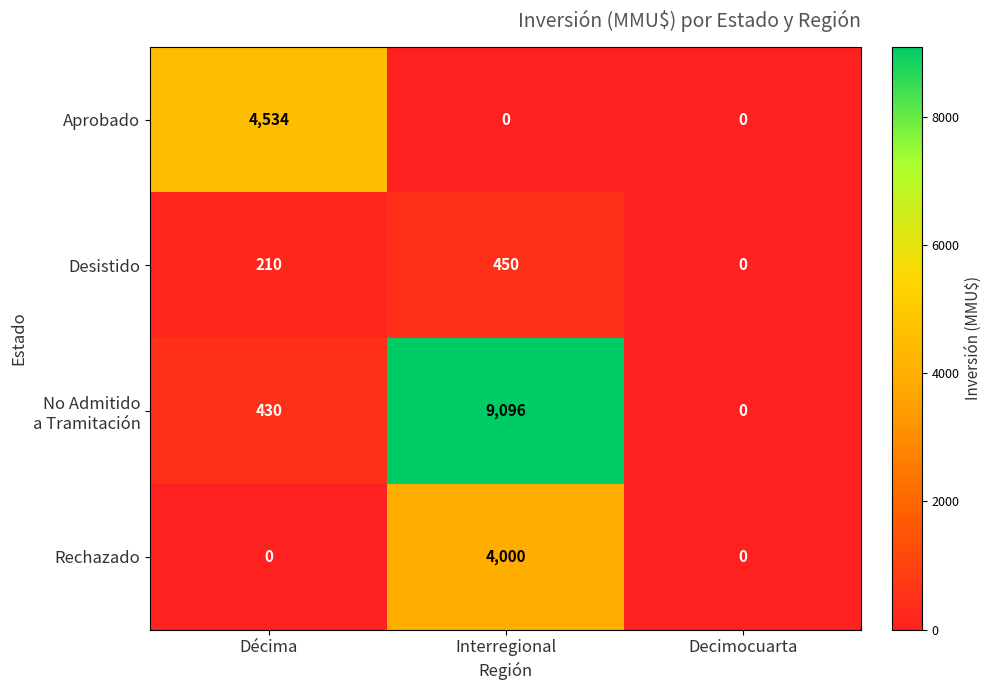

What is the sum of the Rechazado values at Decimocuarta and Interregional?

4000